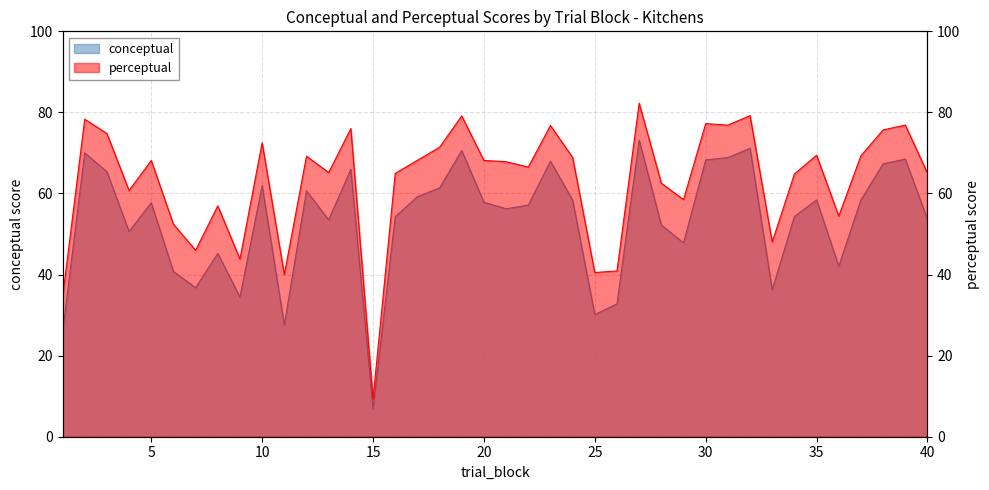

Is it true that conceptual equals 68.9 at 31?

True